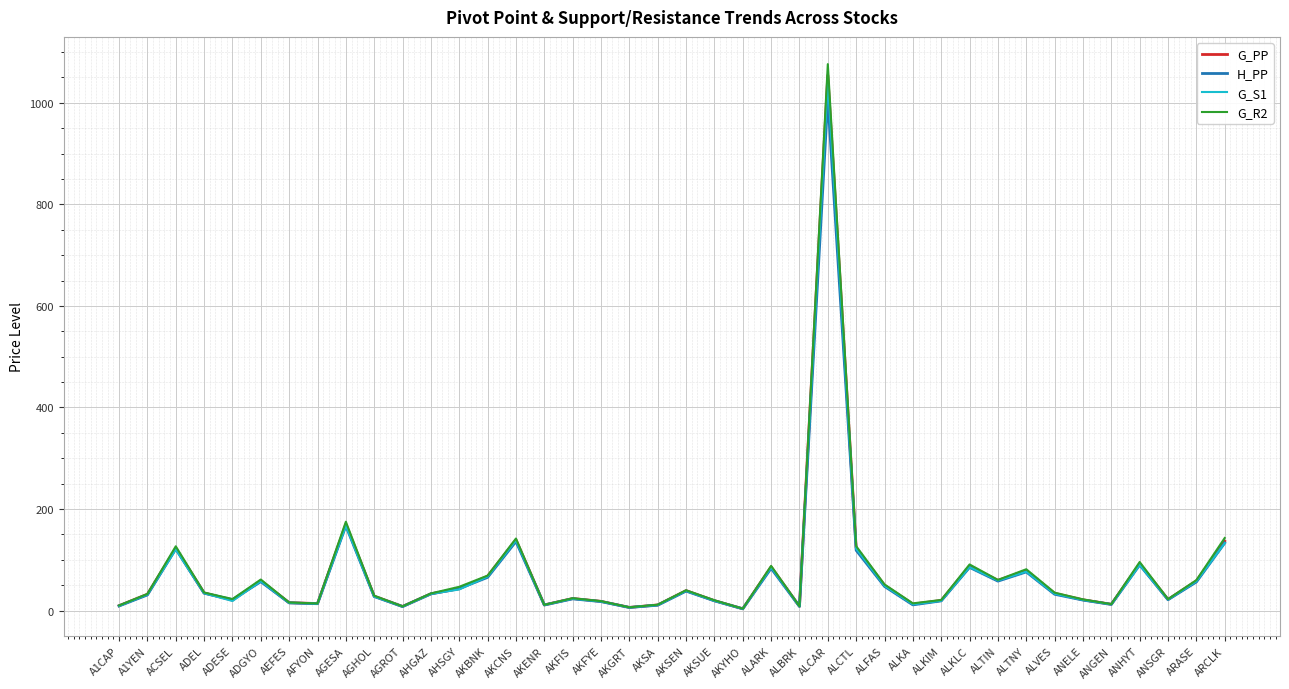

Where is the first local minimum for G_R2?

ADESE